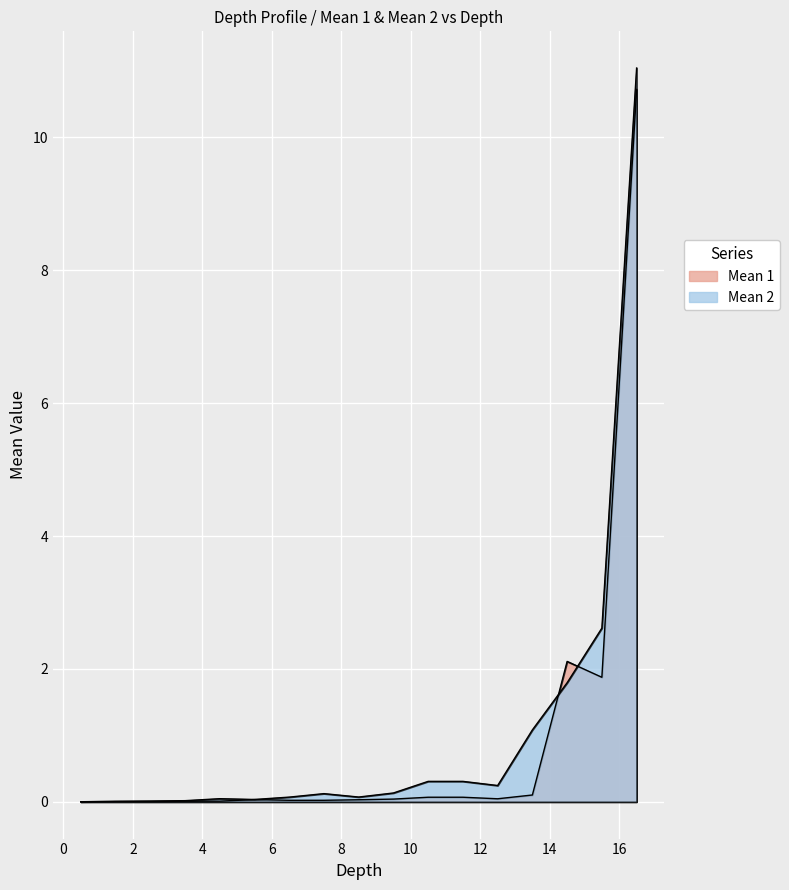

Rank the series at 5.5 from highest to lowest value.

Mean 2, Mean 1